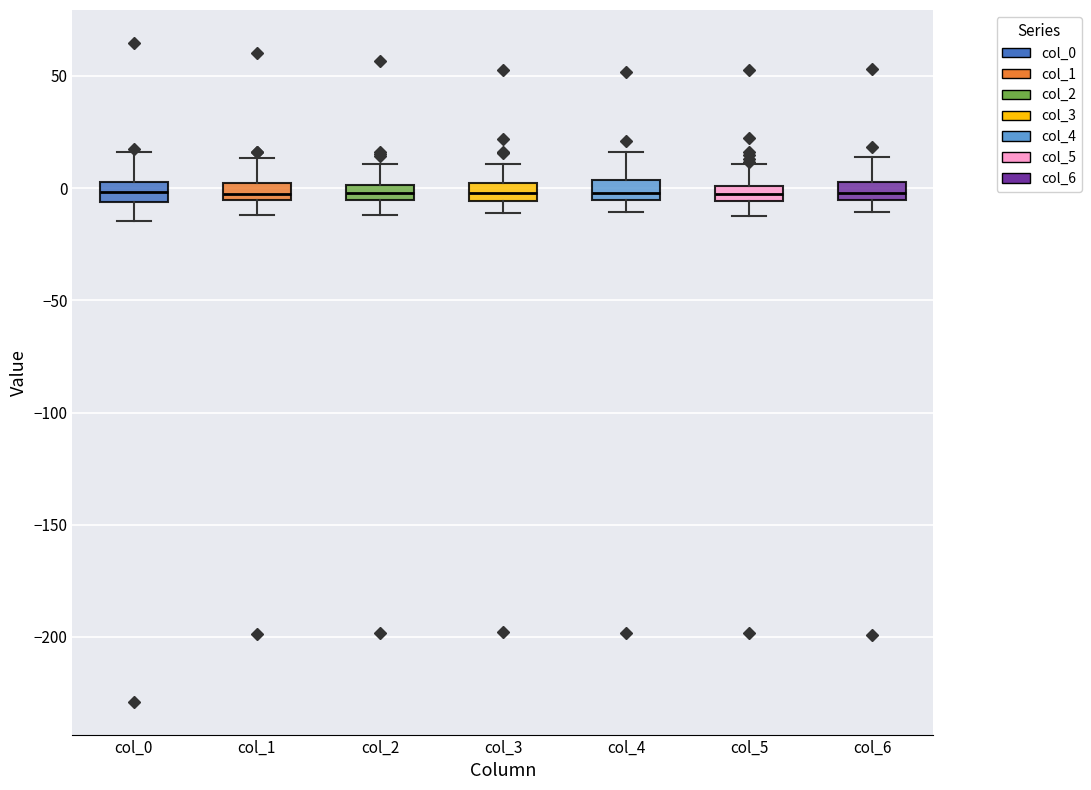

Where is the lower edge of the box for col_0 on the y-axis? The values are not printed on the chart, so give them approximately, as read against the axis.

-5